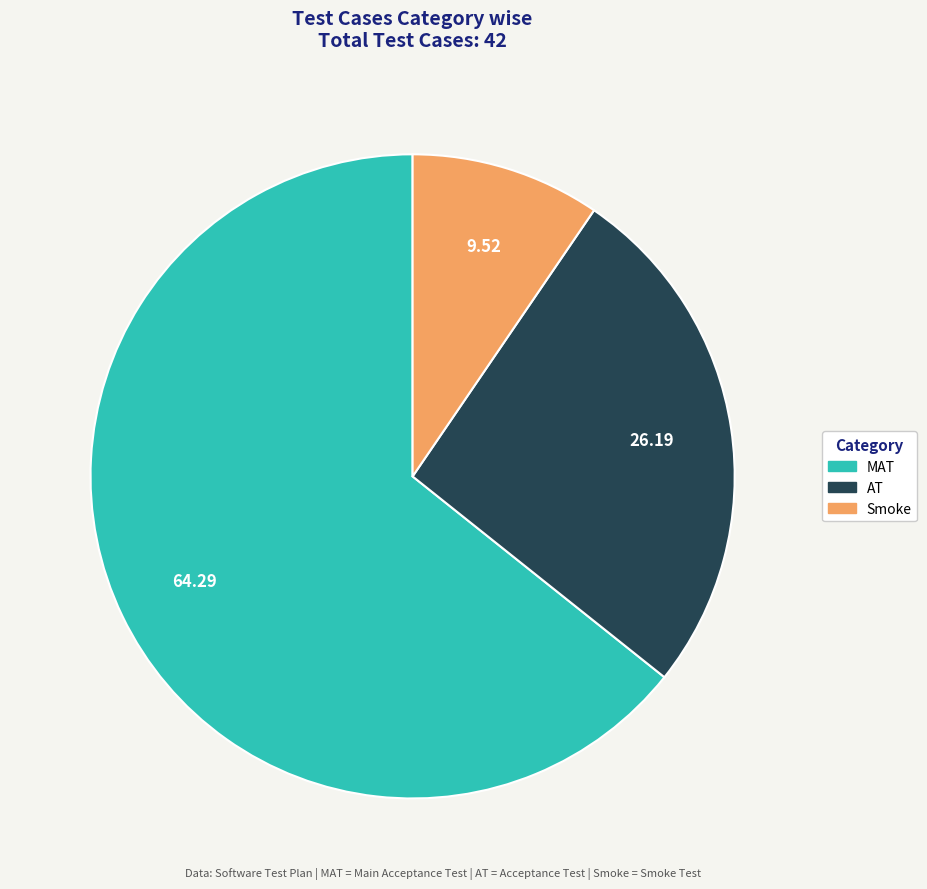

How many slices are in this pie chart?

3